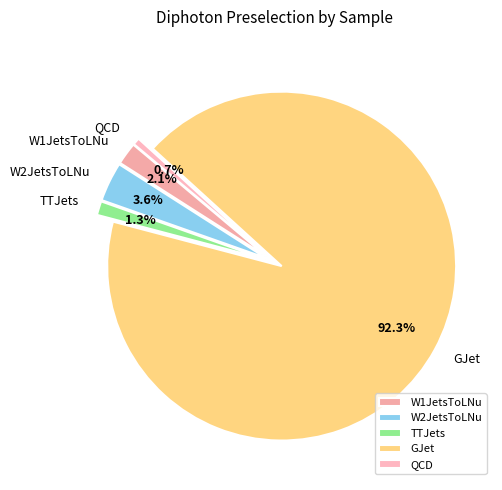

Is the sum of GJet and W1JetsToLNu greater than half?

Yes